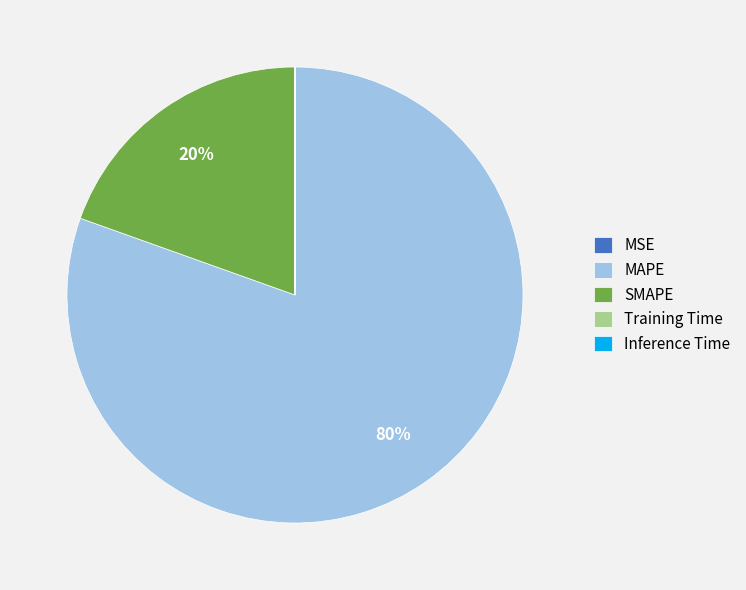

True or false: SMAPE accounts for 13% of the total.

False